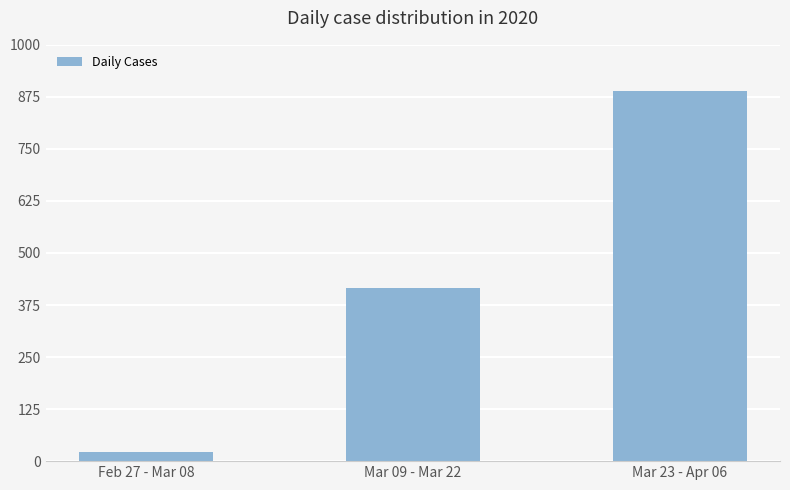

List the labels in order of value, largest first.

Mar 23 - Apr 06, Mar 09 - Mar 22, Feb 27 - Mar 08